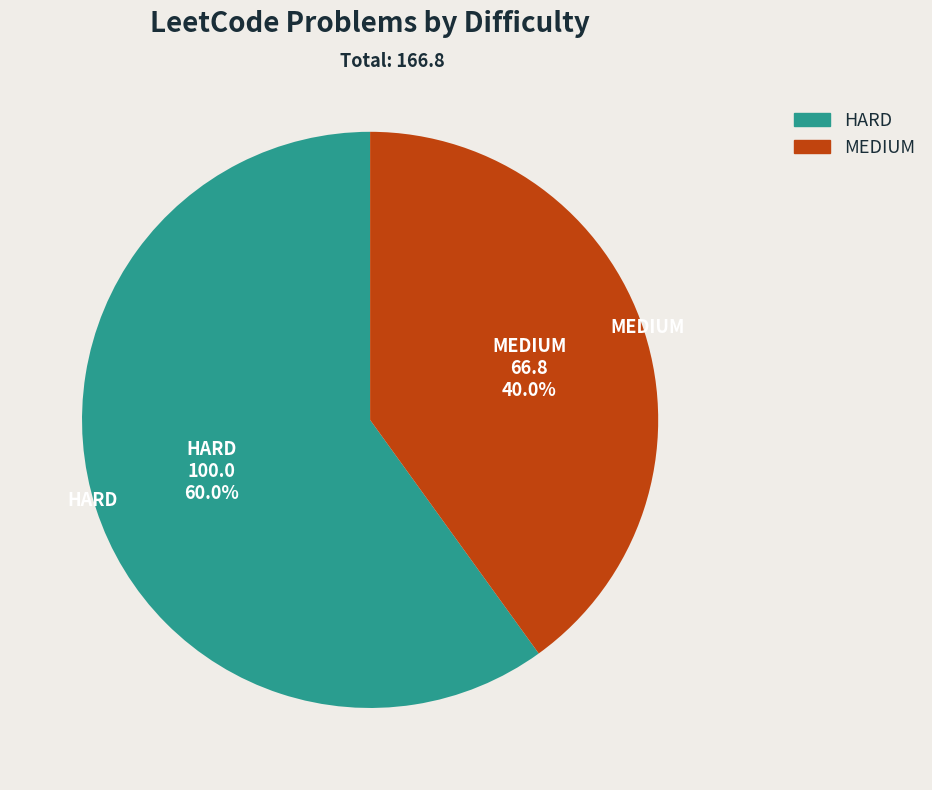

Does any single category account for the majority?

Yes